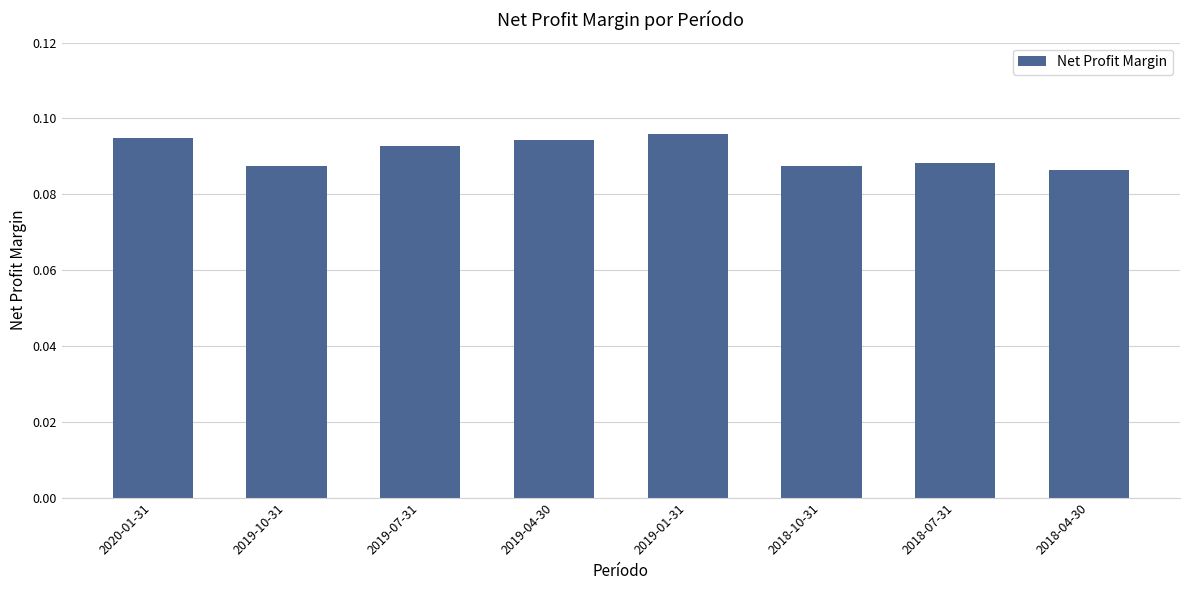

What is the label of the 3rd bar from the right?

2018-10-31